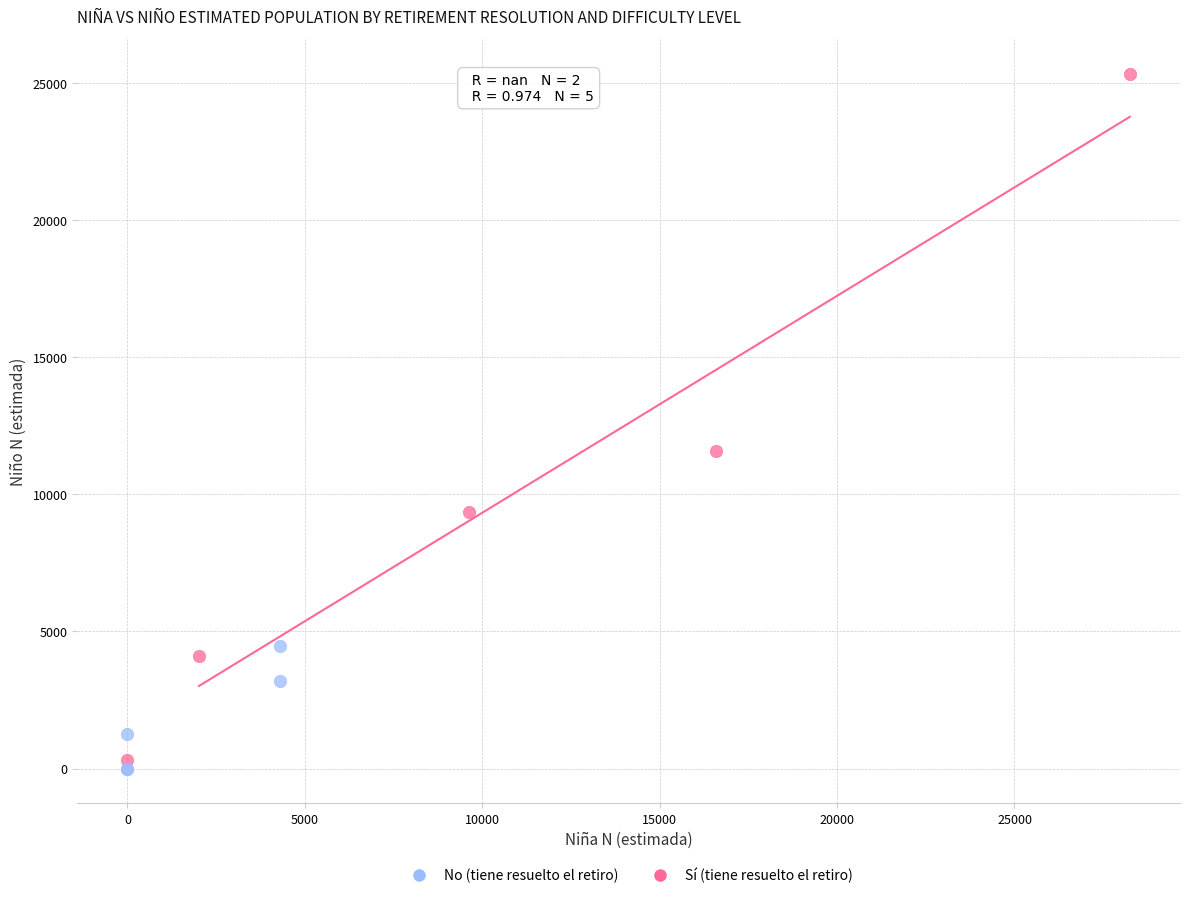

What are all the series names shown in the legend?

No (tiene resuelto el retiro), Sí (tiene resuelto el retiro)